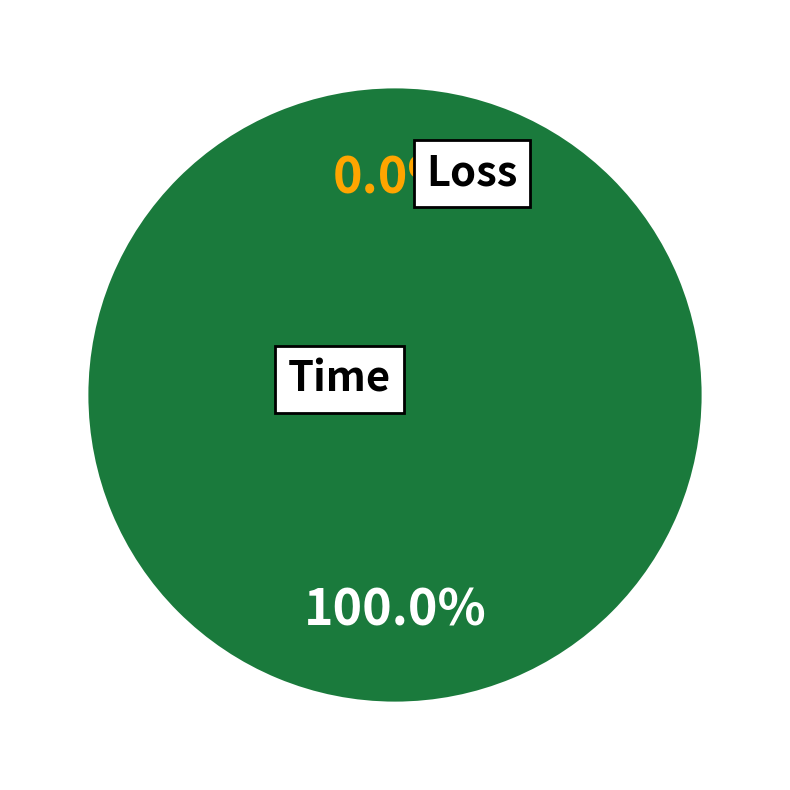

What is the smallest slice in the pie chart?

Loss